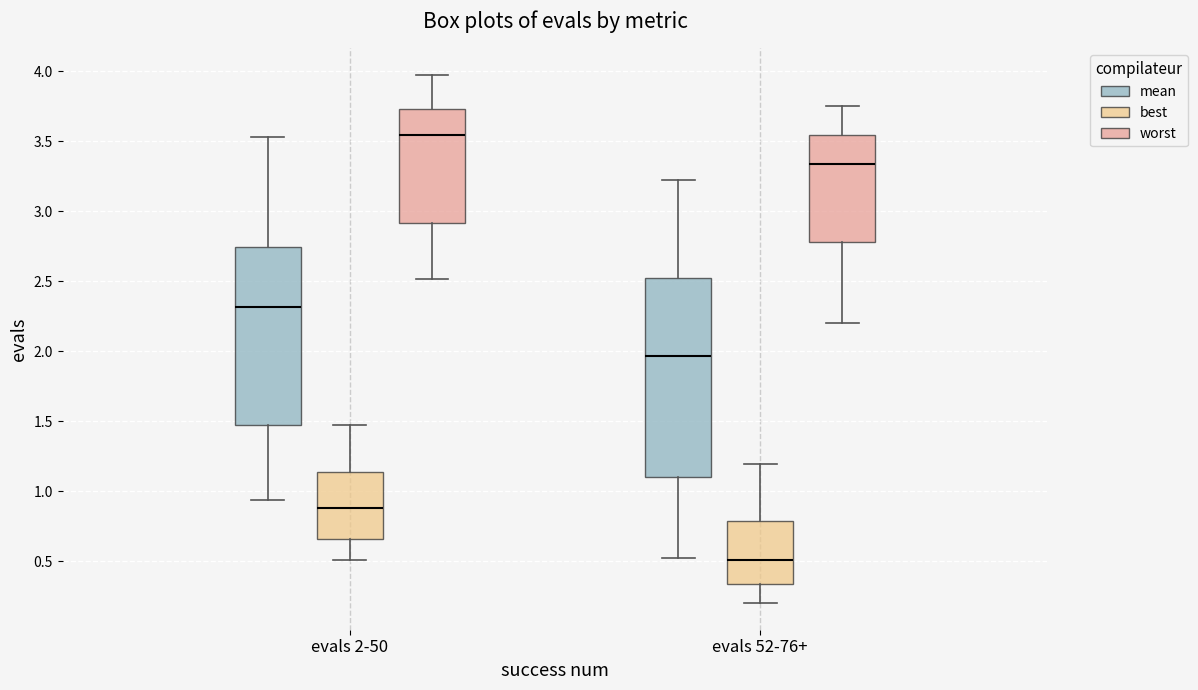

Which box has the lowest median line?

evals 52-76+ (best)